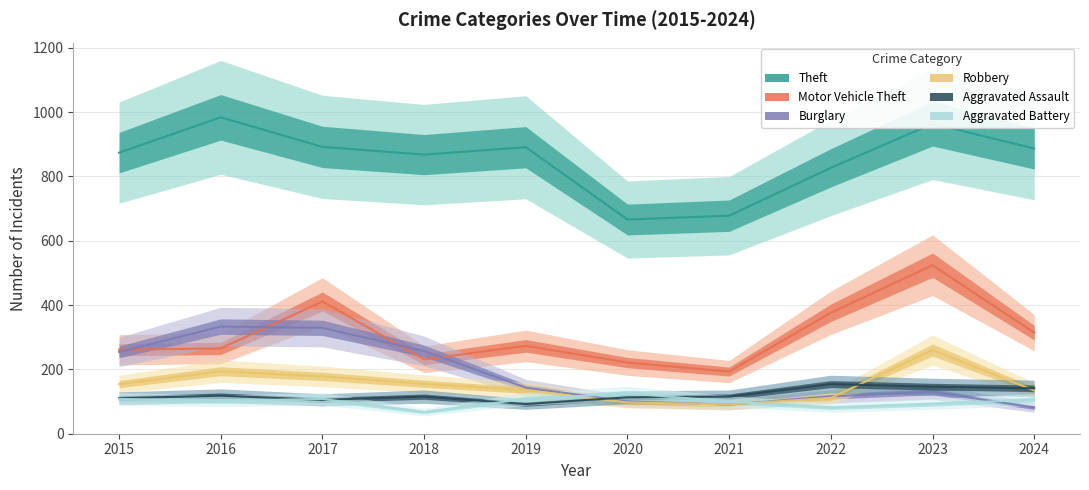

What is the average value of the Motor Vehicle Theft series?

307